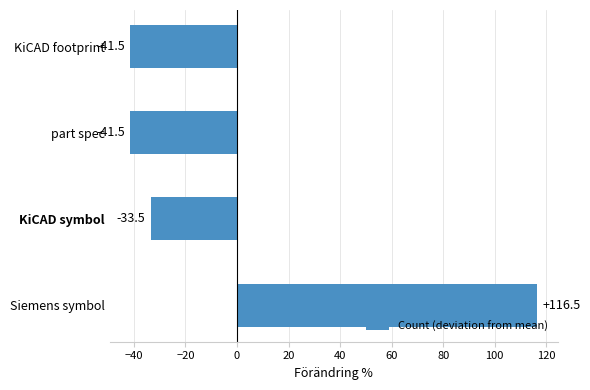

At which label is the value closest to 37?

KiCAD symbol